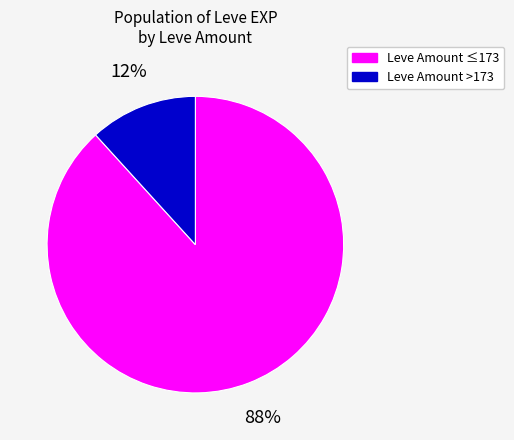

To the nearest percent, what is the average slice percentage?

50%